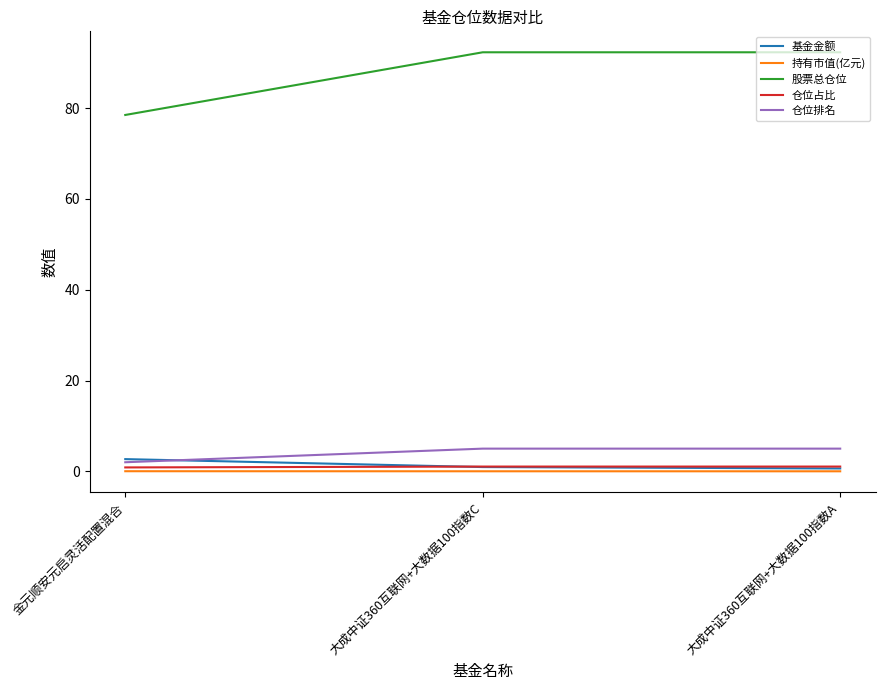

How many values in the 仓位占比 series are below 1?

1